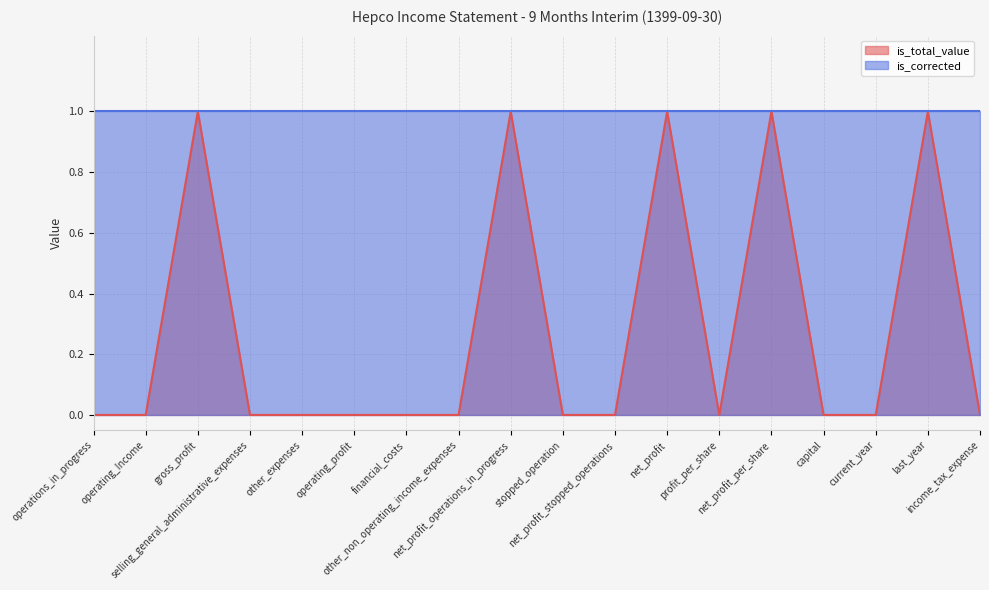

Count the values in the range 0 to 1.

18